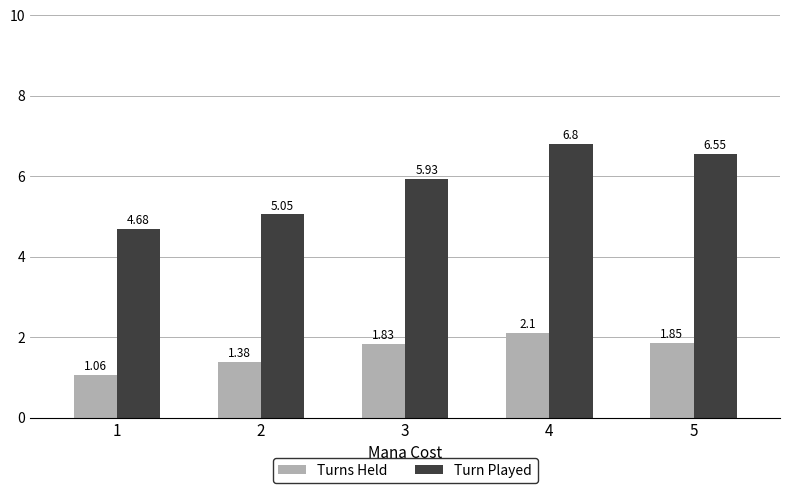

What is the difference between the Turn Played values at 3 and 5?

0.6